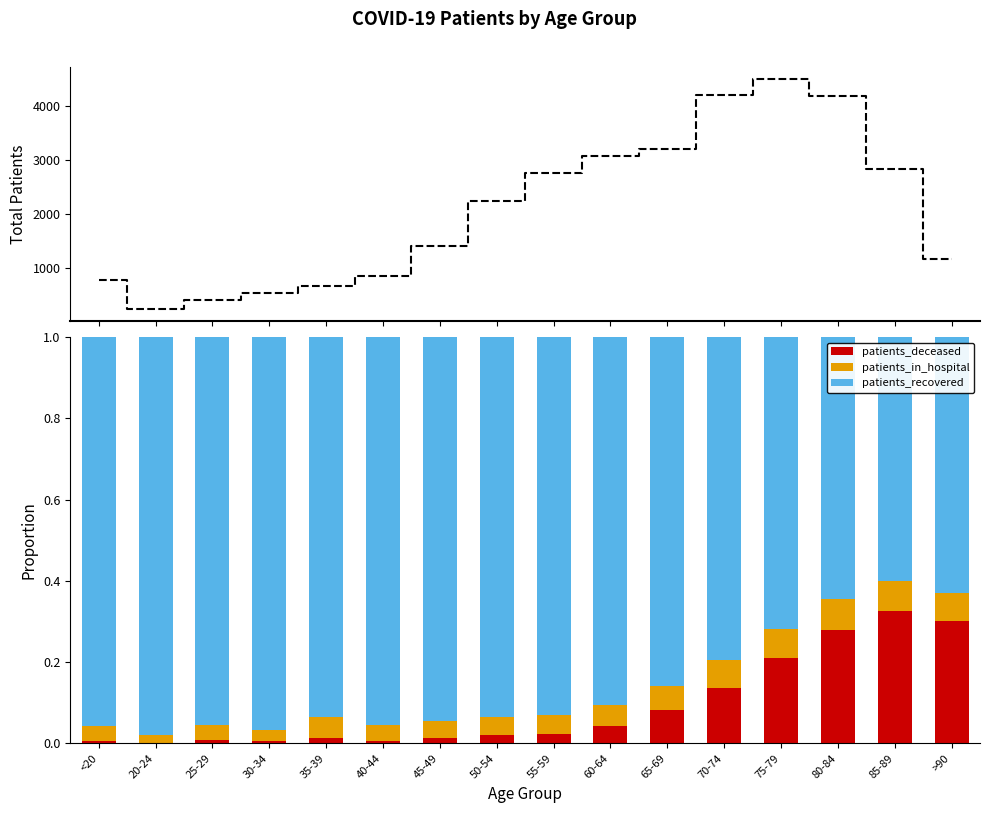

At which label does patients_recovered reach its minimum?

85-89